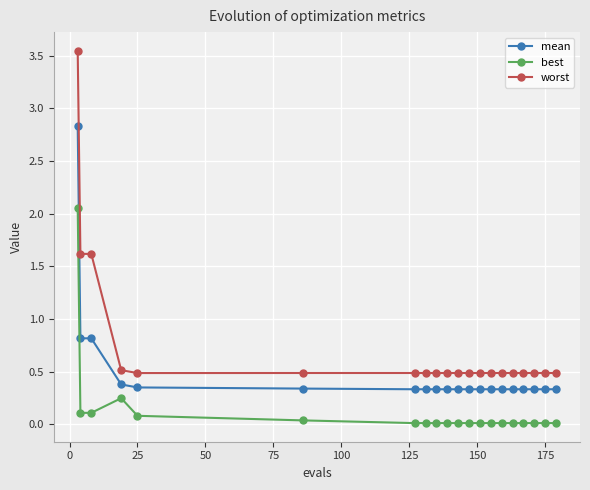

What is the difference between the maximum and minimum values in the mean series?

2.5